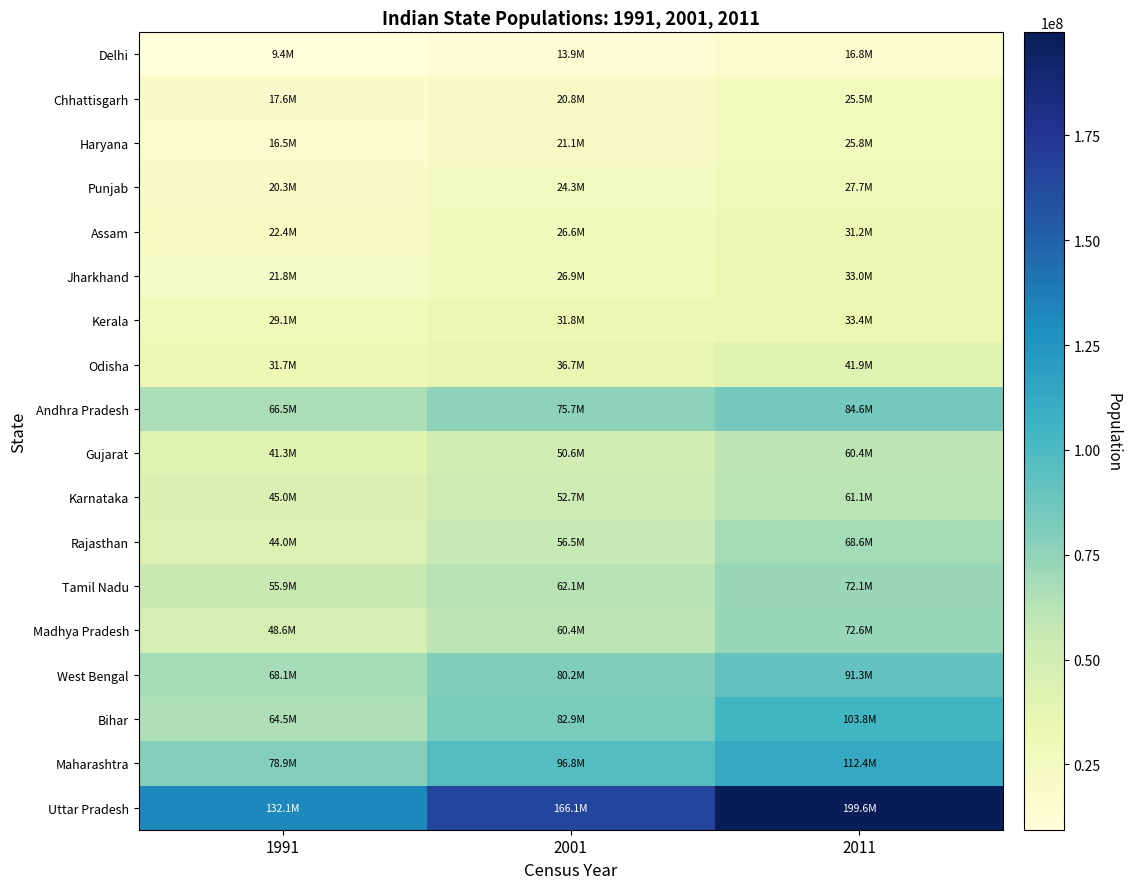

What is the difference between the highest and lowest values at 2001?

152202097